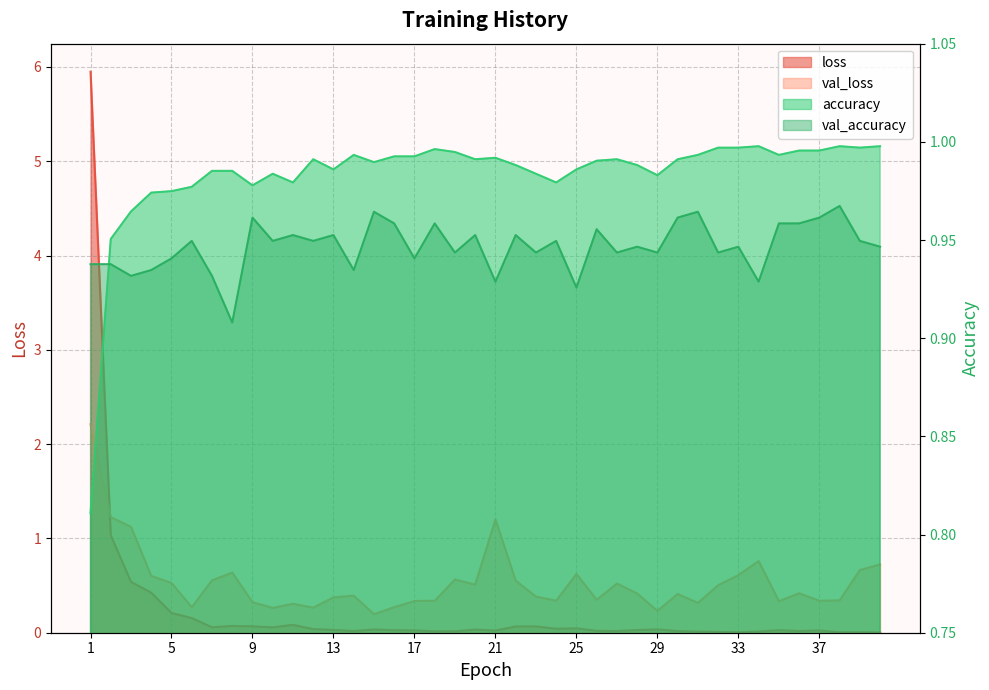

At which label is val_accuracy closest to 0?

8